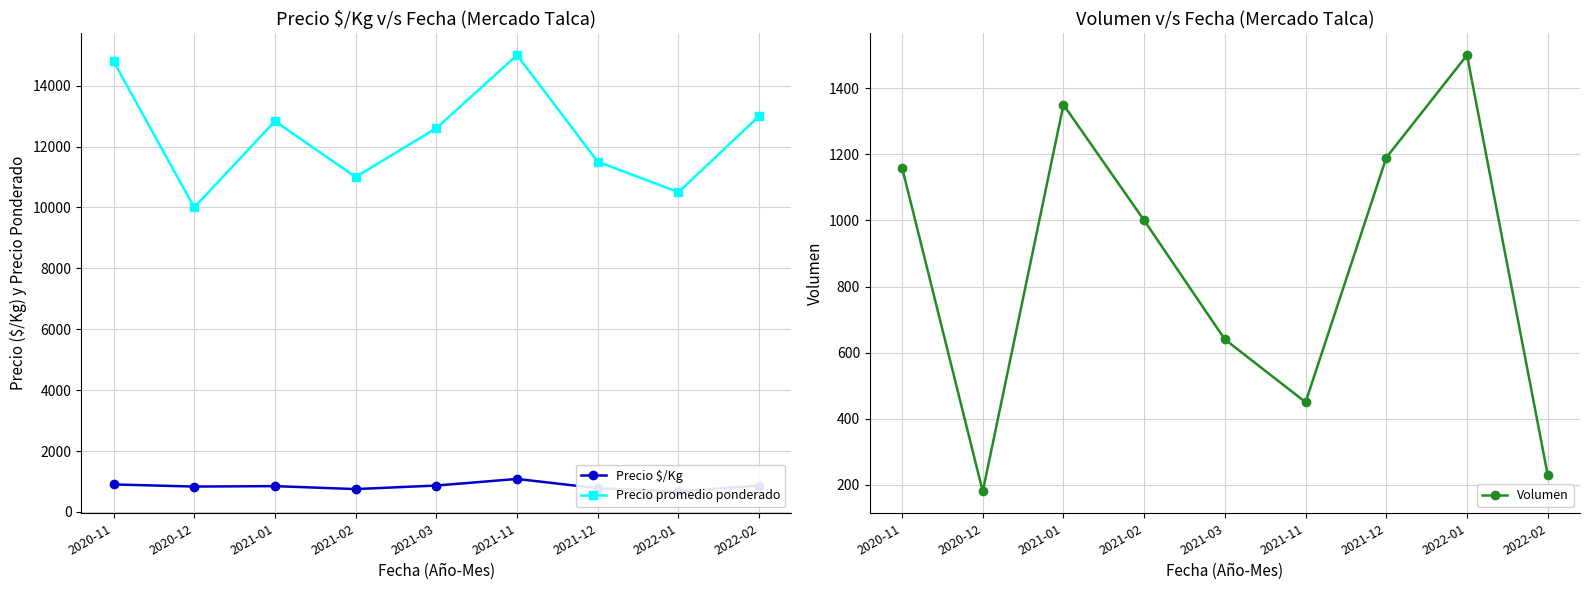

What is the difference between the highest and lowest values at 2021-11?

14550